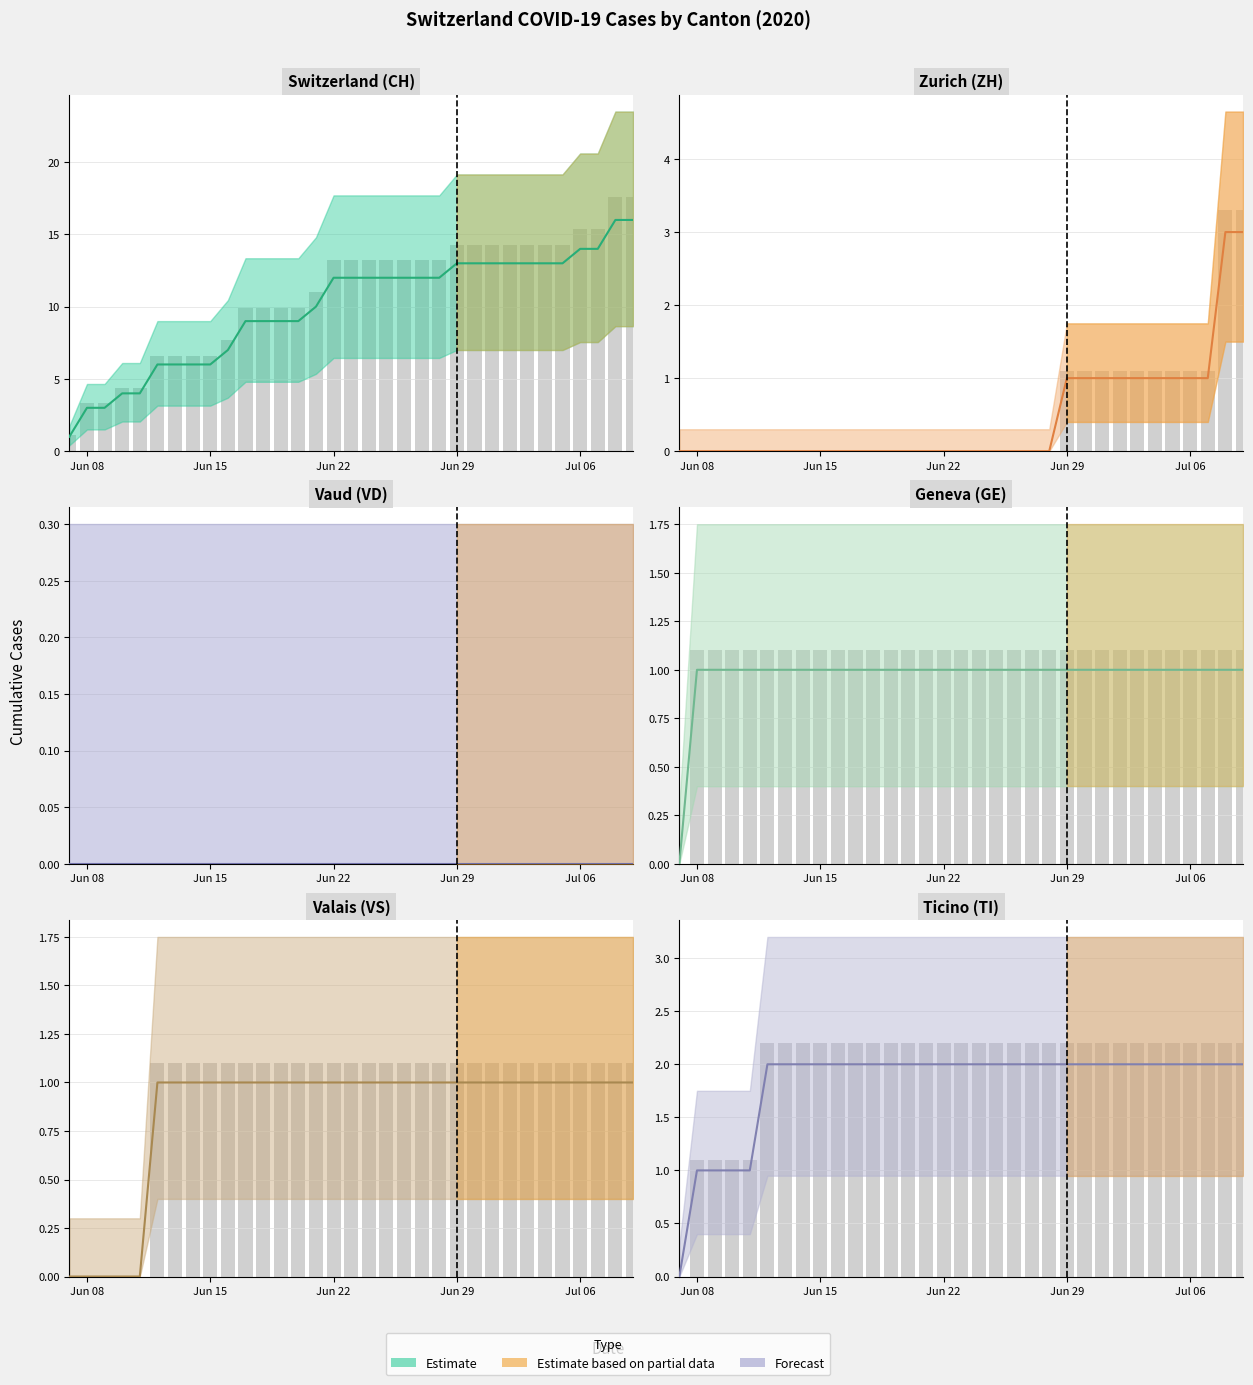

What is the value of the GE bar at the 22nd from the left?

1